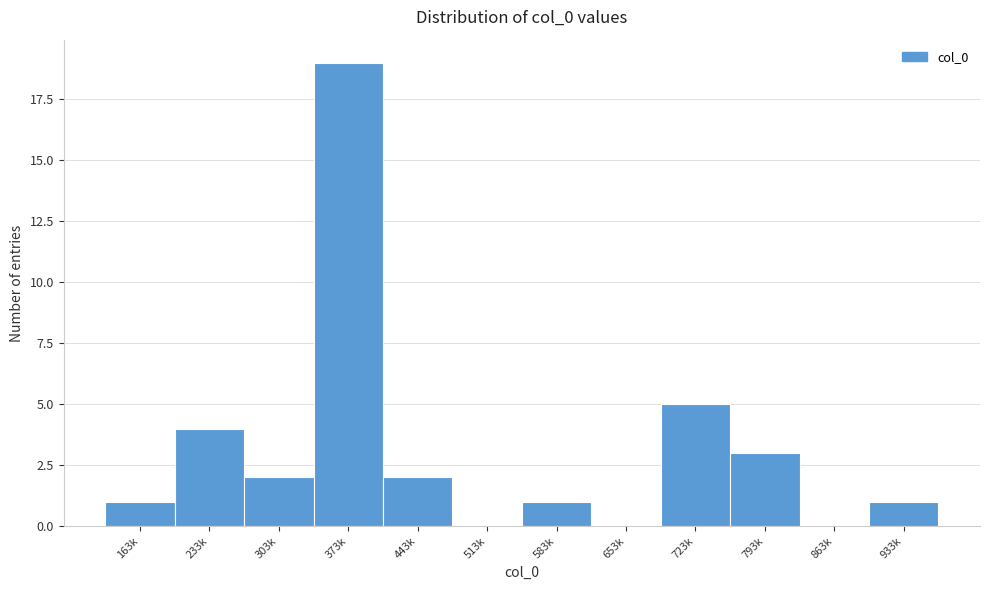

Reading right to left, extract all data points from this chart.

933k=1	863k=0	793k=3	723k=5	653k=0	583k=1	513k=0	443k=2	373k=19	303k=2	233k=4	163k=1